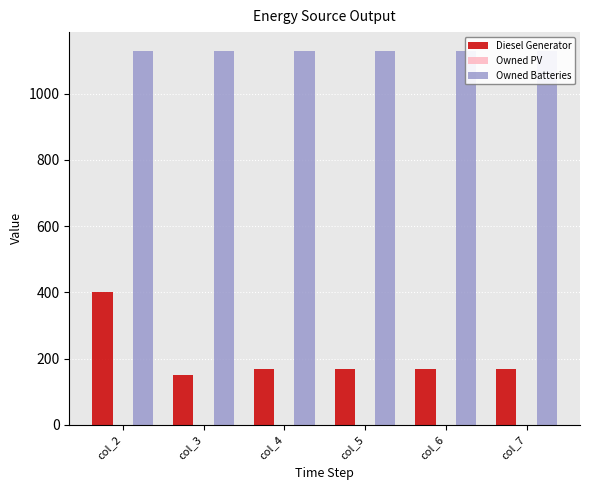

Where does the Diesel Generator series first go above 167?

col_2